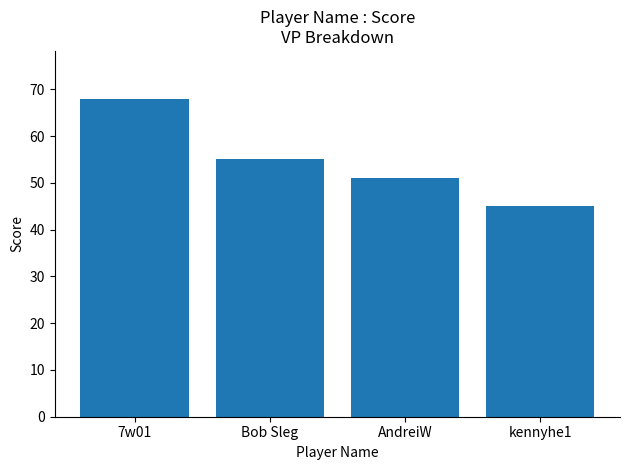

Where does the data first go above 55?

7w01